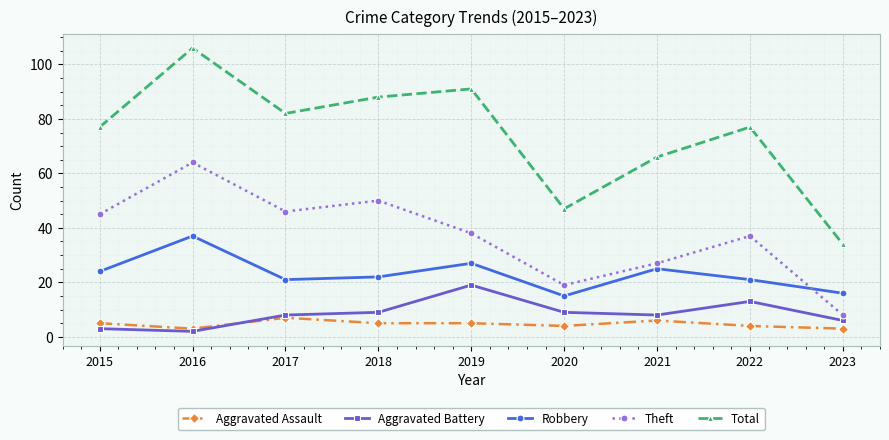

How many lines are shown in the chart?

5